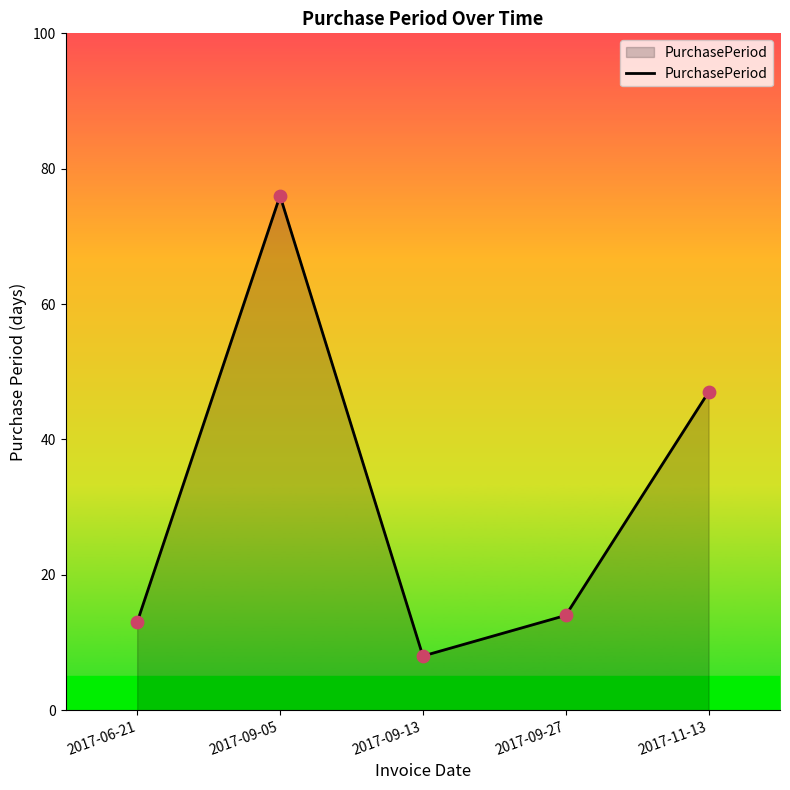

Which has a higher value, 2017-09-13 or 2017-06-21?

2017-06-21